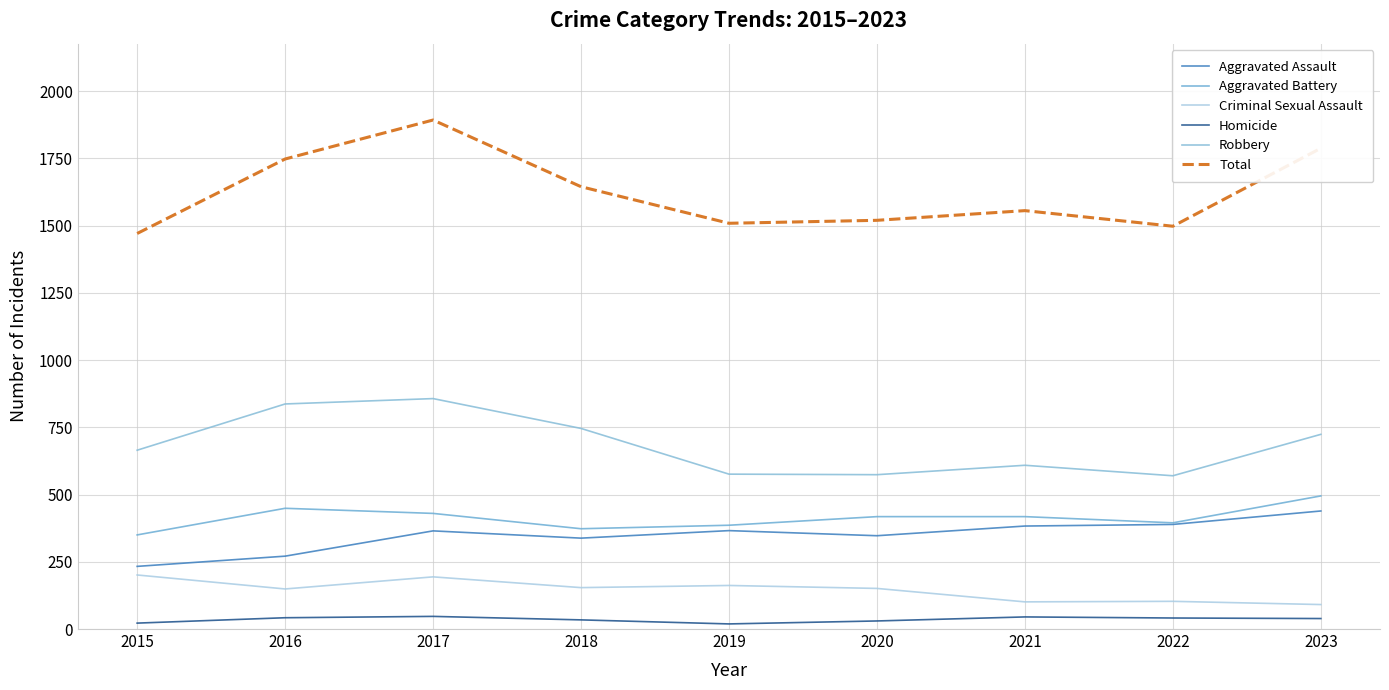

Reading right to left, transcribe all the data shown in this chart.

Aggravated Assault: 439	389	383	347	366	338	365	271	233
Aggravated Battery: 495	395	418	418	386	373	430	449	350
Criminal Sexual Assault: 91	103	101	151	162	154	194	149	201
Homicide: 39	41	45	30	19	34	47	42	22
Robbery: 724	570	609	574	576	746	857	837	665
Total: 1788	1498	1556	1520	1509	1645	1893	1748	1471